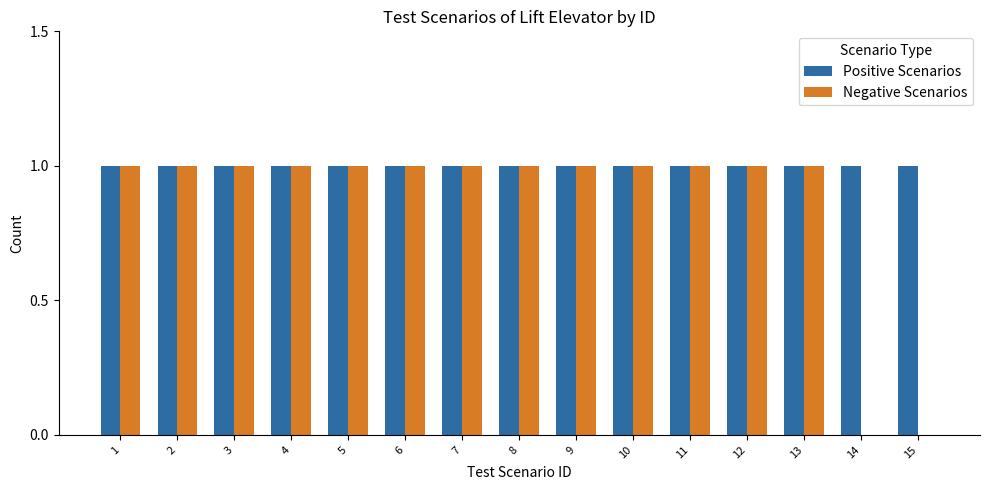

What are all the series names shown in the legend?

Positive Scenarios, Negative Scenarios